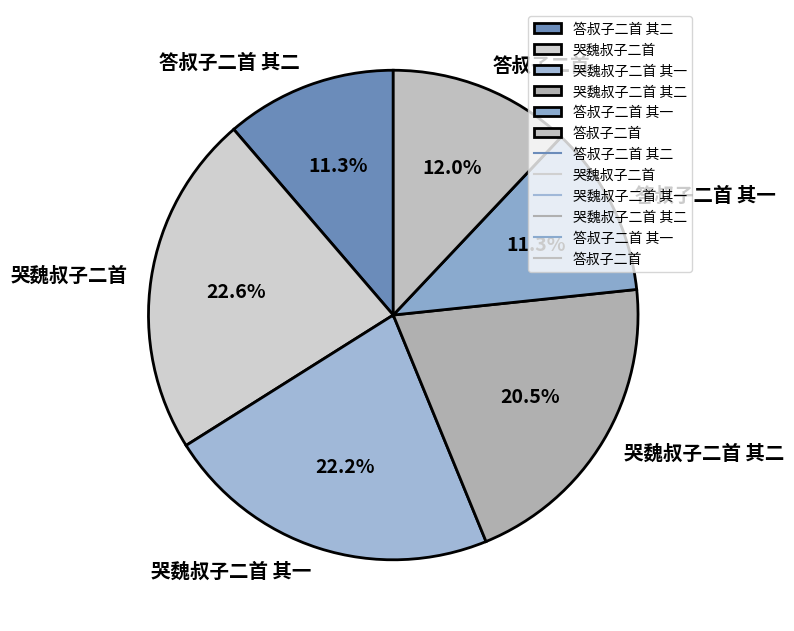

Is there a majority slice in this chart?

No